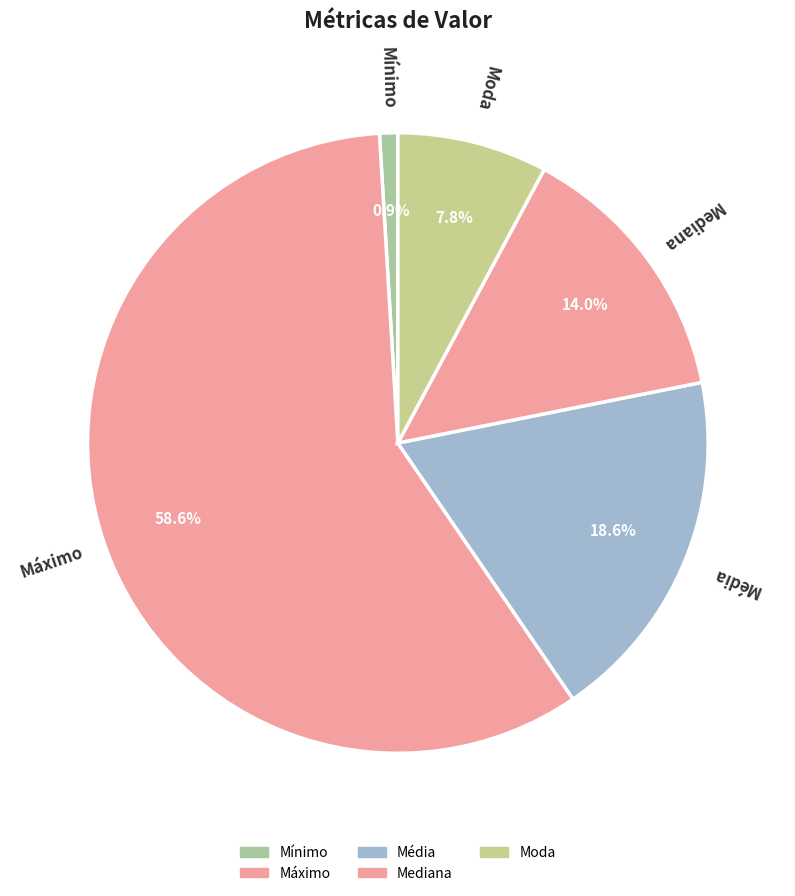

Is it true that Máximo is 59% of the pie?

True